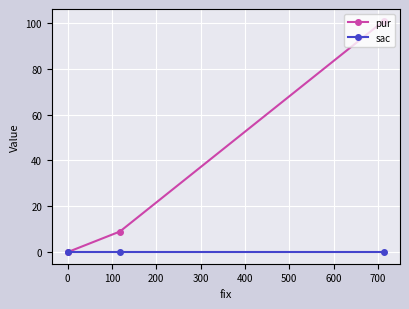

What is the value of the pur point at the 2nd from the left?

9